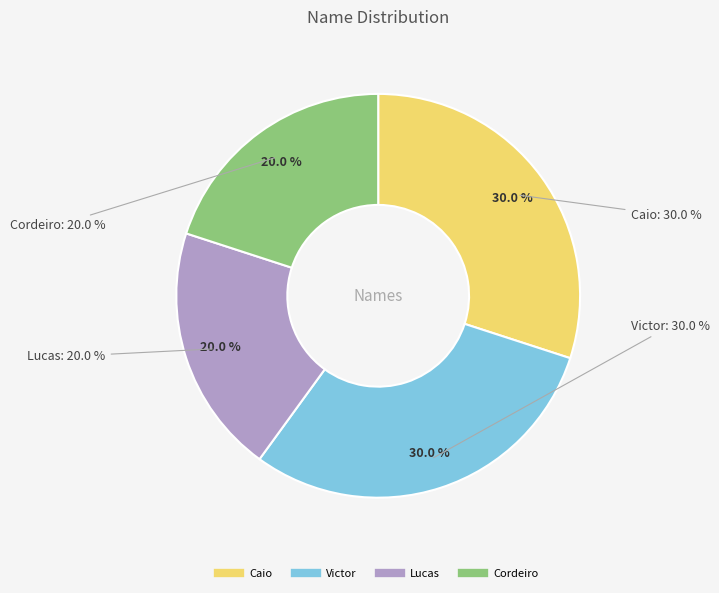

Rank the categories by value from lowest to highest.

Cordeiro, Lucas, Victor, Caio